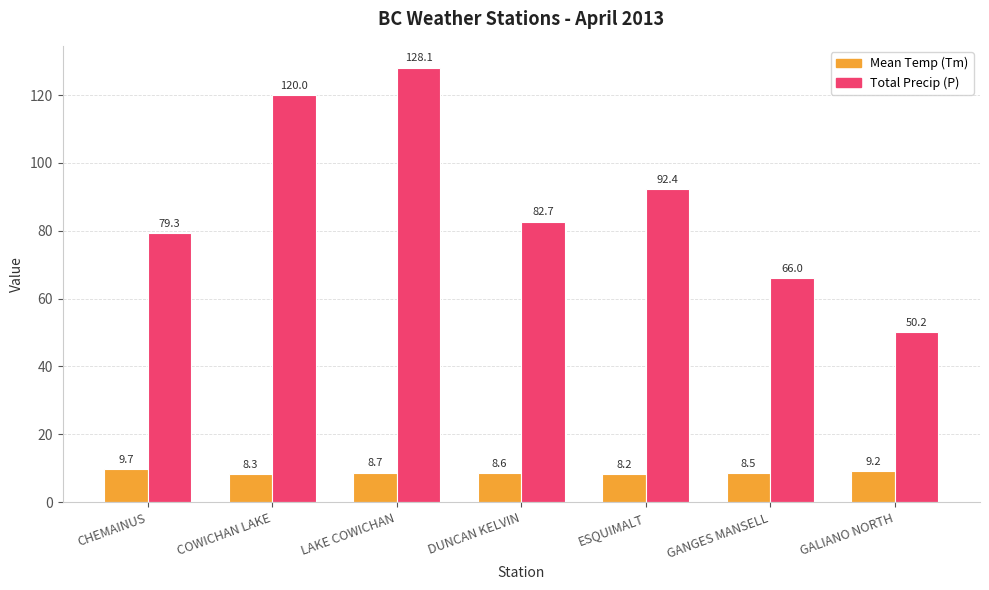

How many Total Precip (P) values are between 66 and 120?

5